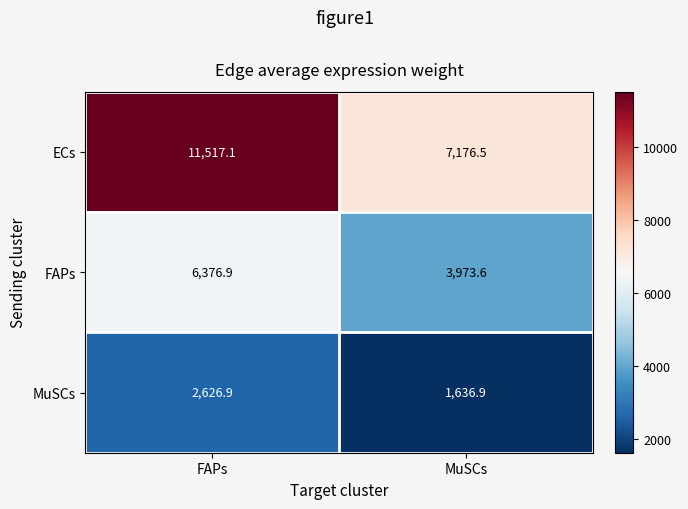

Which series has the largest range (max minus min)?

ECs